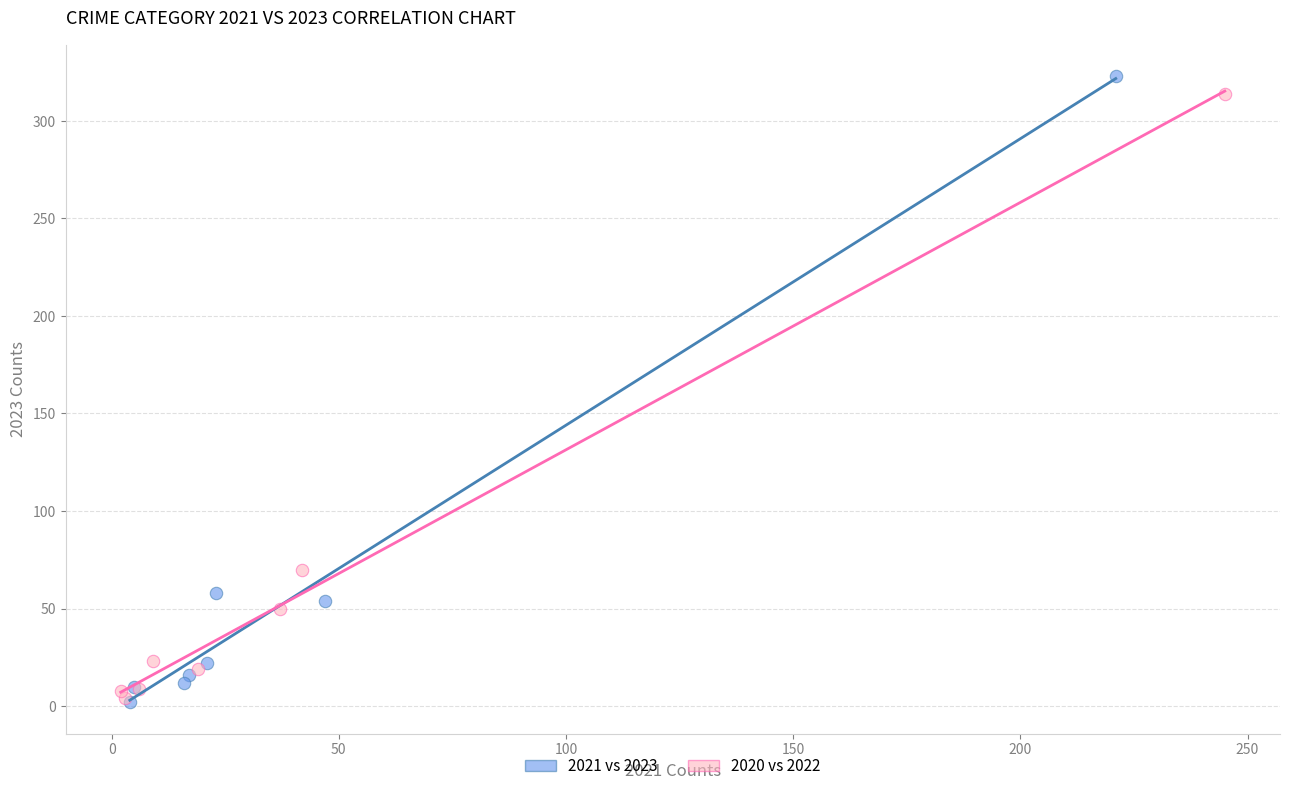

Which series has the largest Y range (max minus min)?

2021 vs 2023